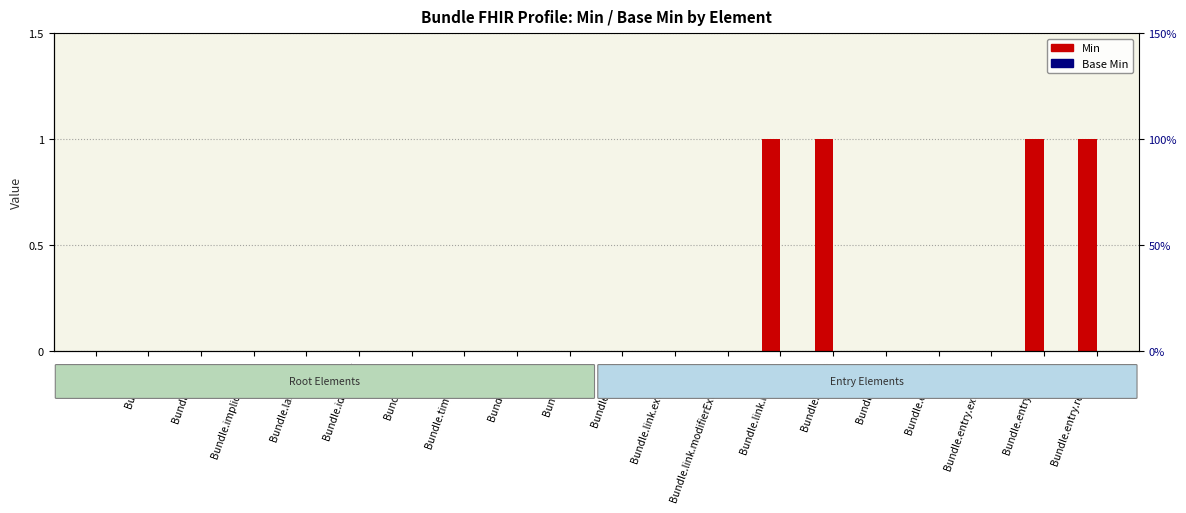

What is the label of the 8th bar from the left?

Bundle.timestamp